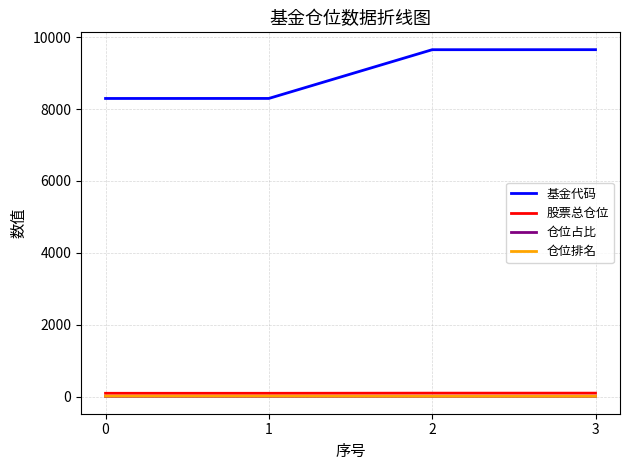

Which series has the largest range (max minus min)?

基金代码